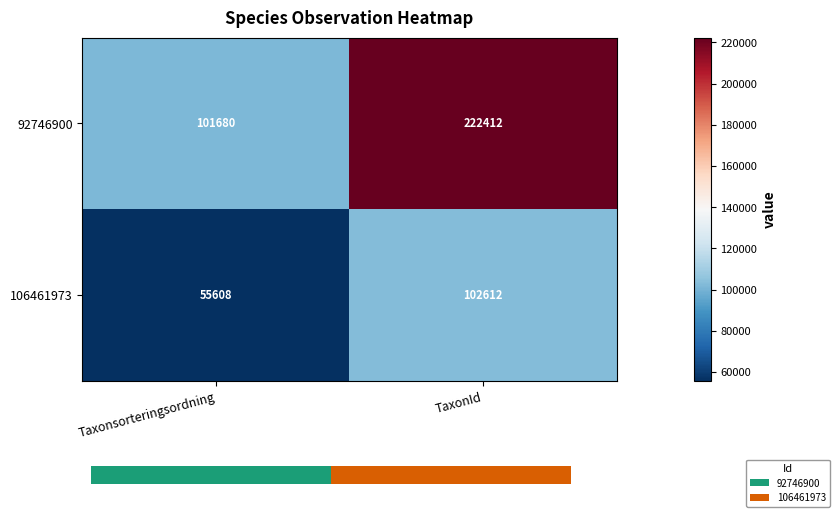

How many 106461973 values are between 55608 and 102612?

2